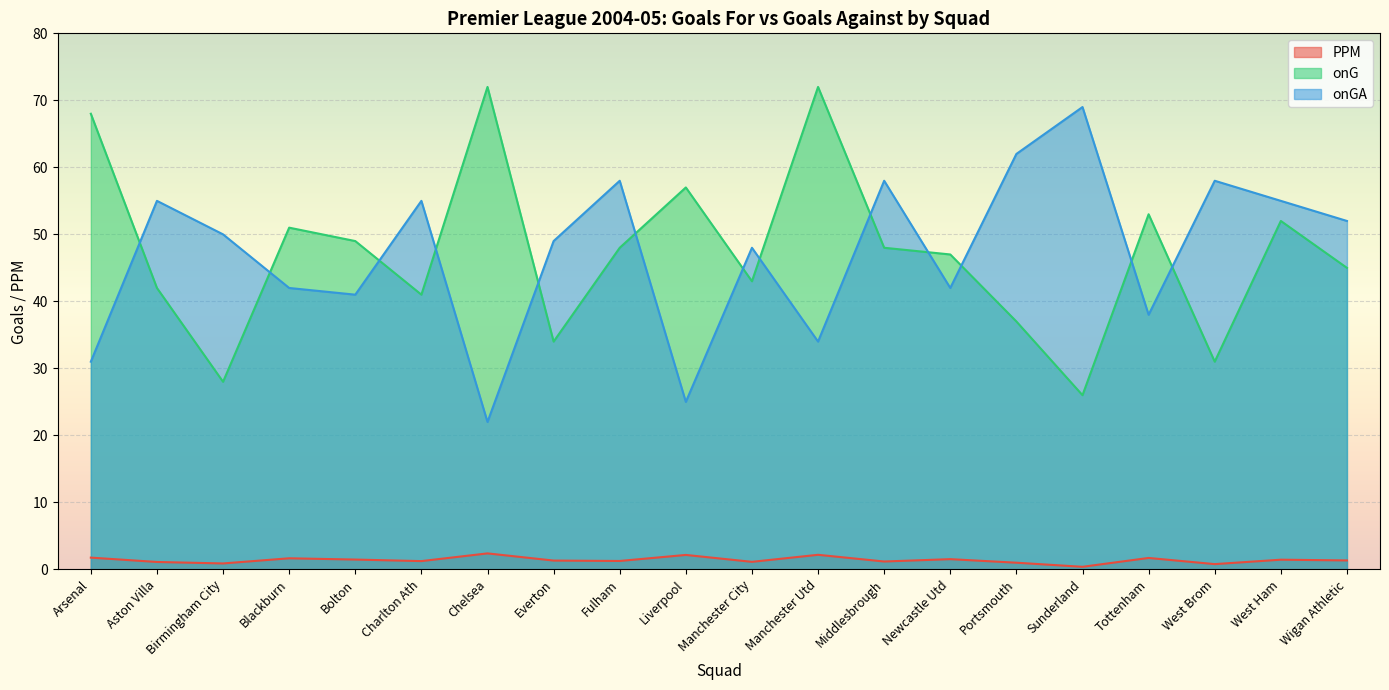

What is the value of the onGA point at the 10th from the left?

25.0